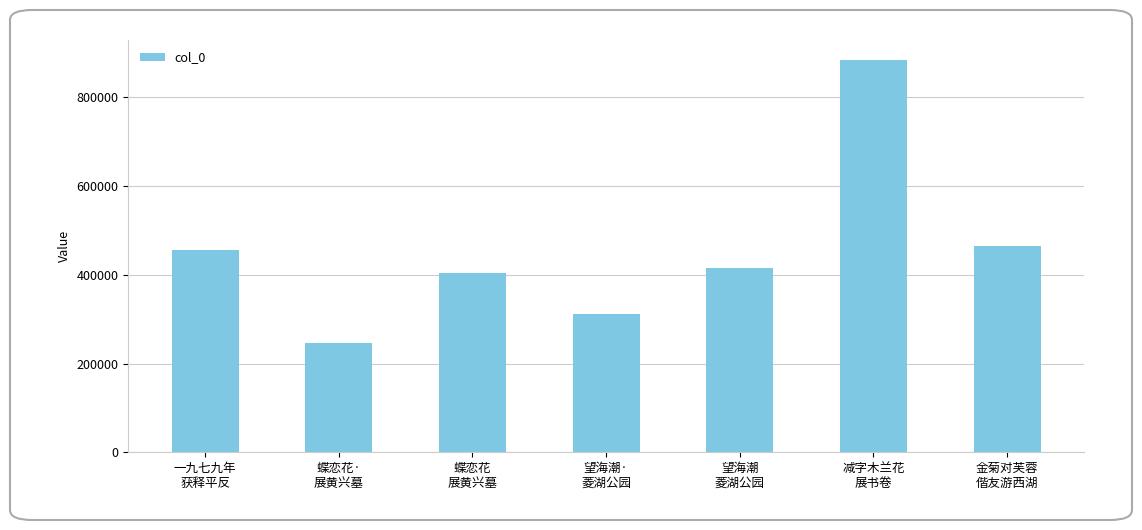

Reading right to left, list all the values displayed in this chart.

465445	885289	416536	311766	403811	247110	455724